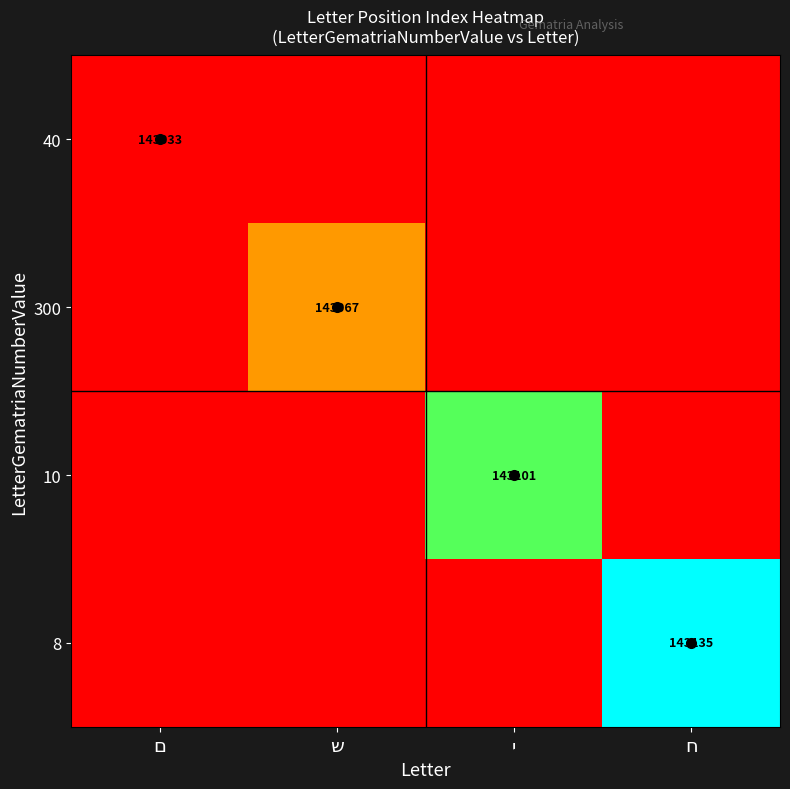

At how many categories does at least one series exceed 143050?

3